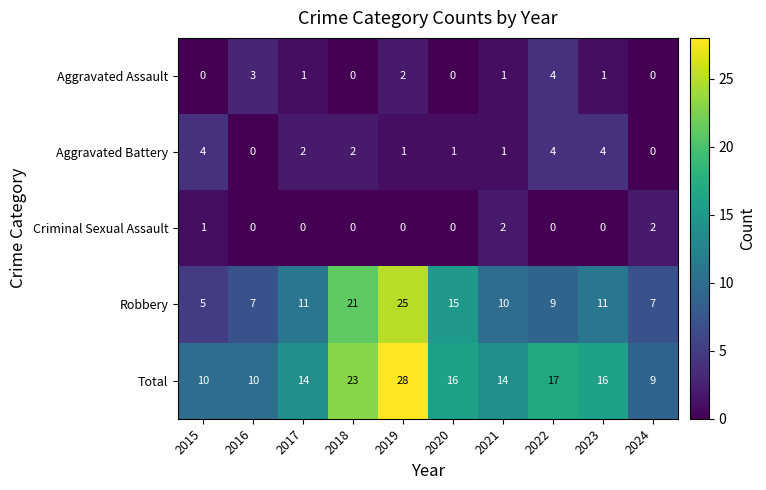

How many Aggravated Assault values are between 0 and 2?

8